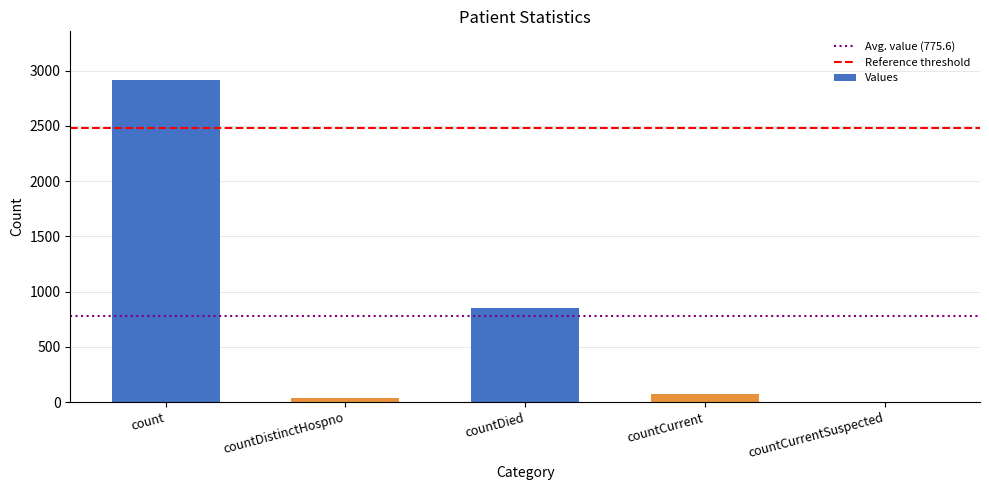

What is the approximate value at countDistinctHospno, to the nearest 50?

50